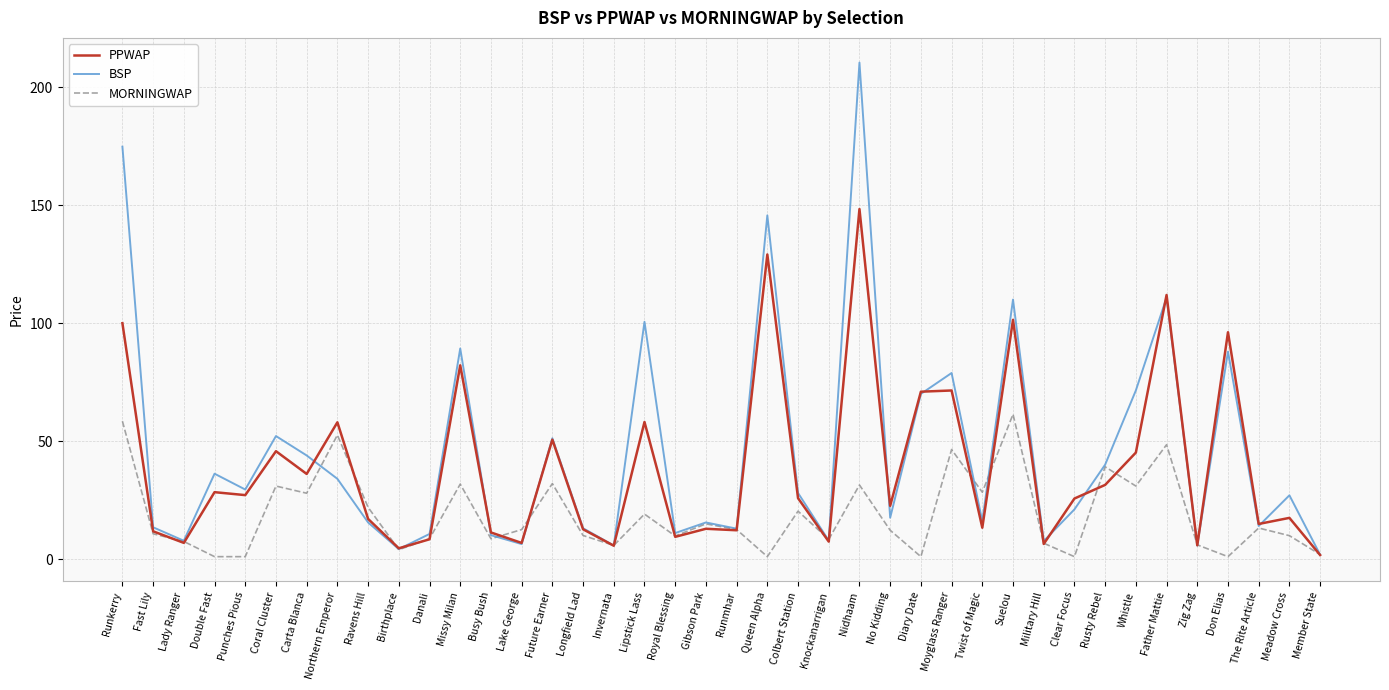

True or false: BSP and PPWAP cross at least once.

True